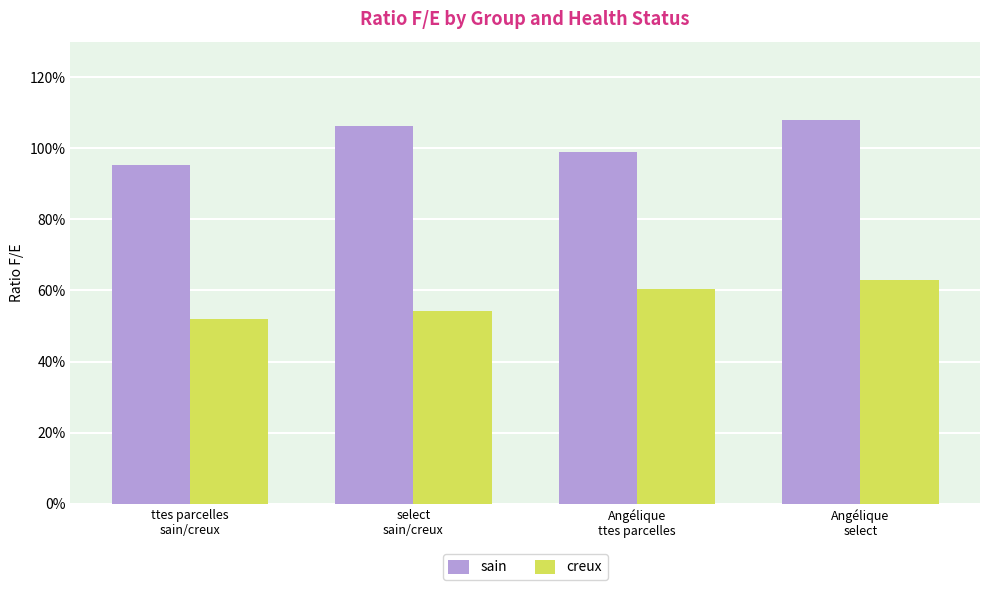

What position from the left is Angélique
ttes parcelles?

3